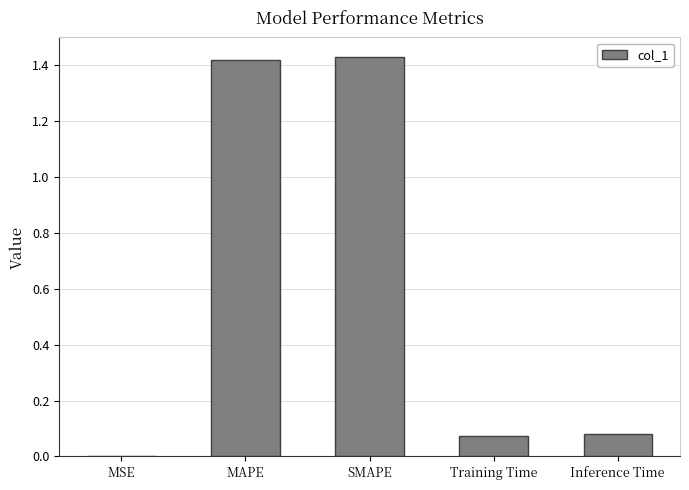

Does the chart contain stacked bars?

No